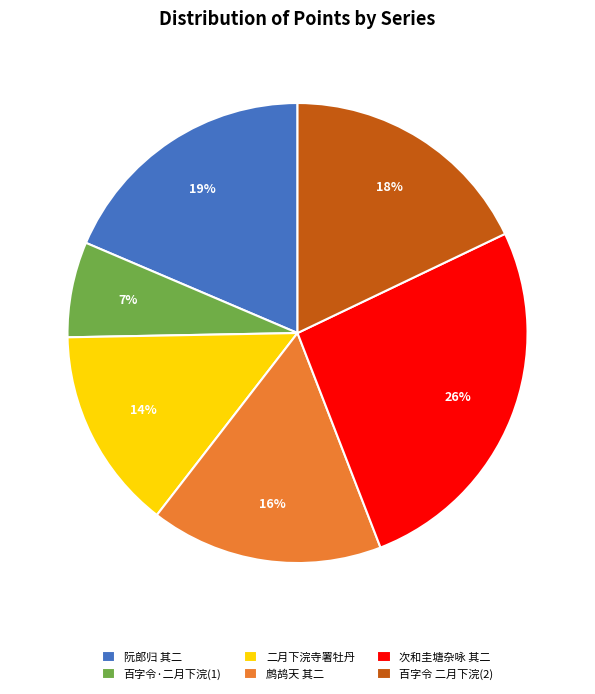

True or false: 二月下浣寺署牡丹 accounts for 14% of the total.

True